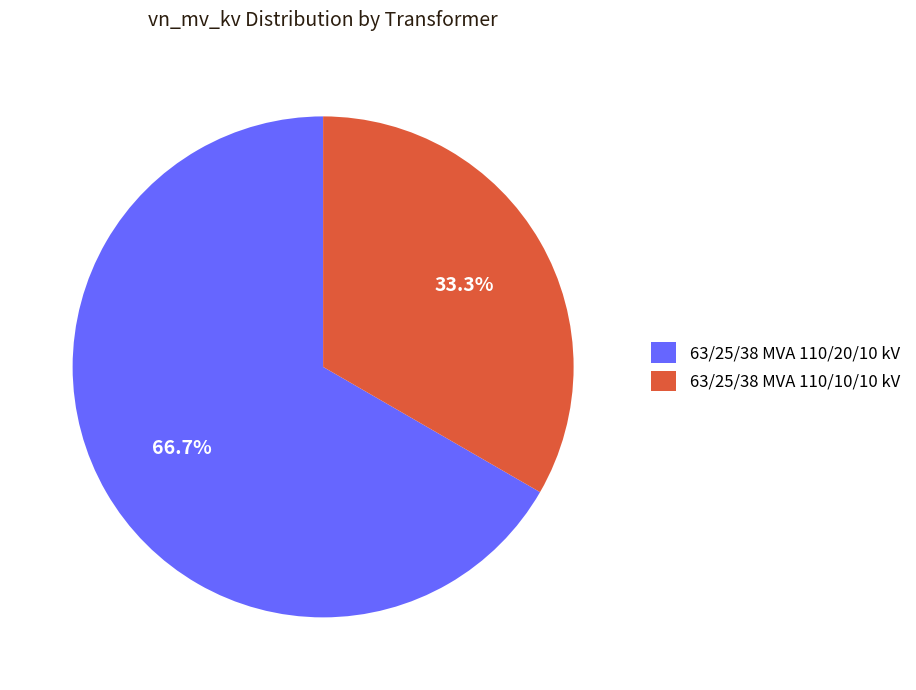

True or false: 63/25/38 MVA 110/10/10 kV accounts for 33% of the total.

True